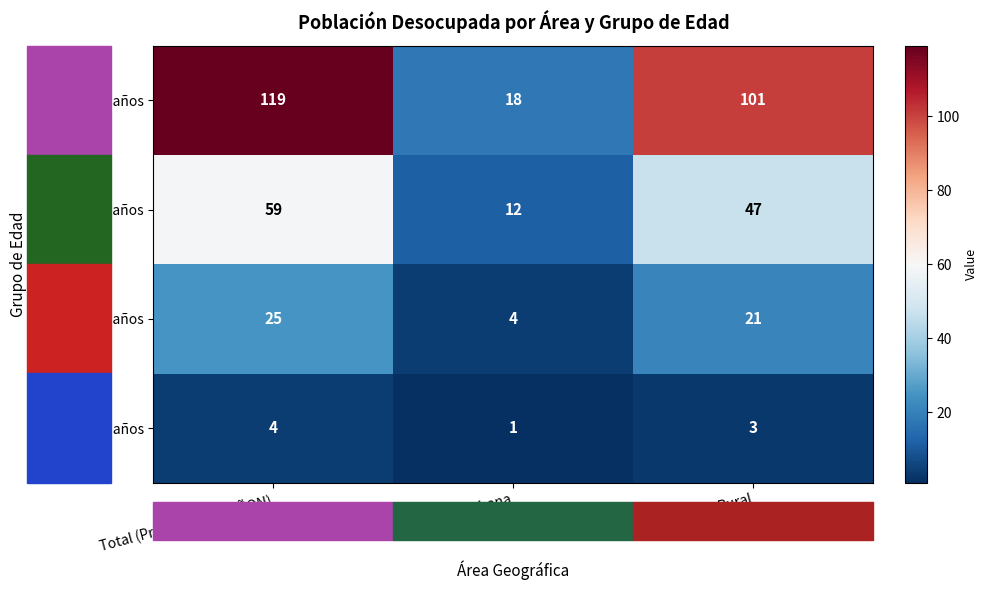

Which series changed the most between Total (Provincia MARAÑON) and Area Rural?

De 14 a 29 años